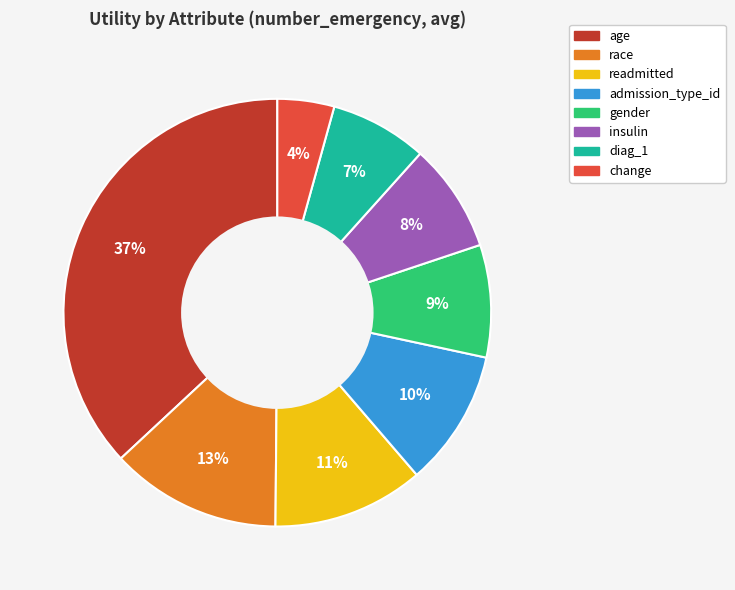

Is there a majority slice in this chart?

No